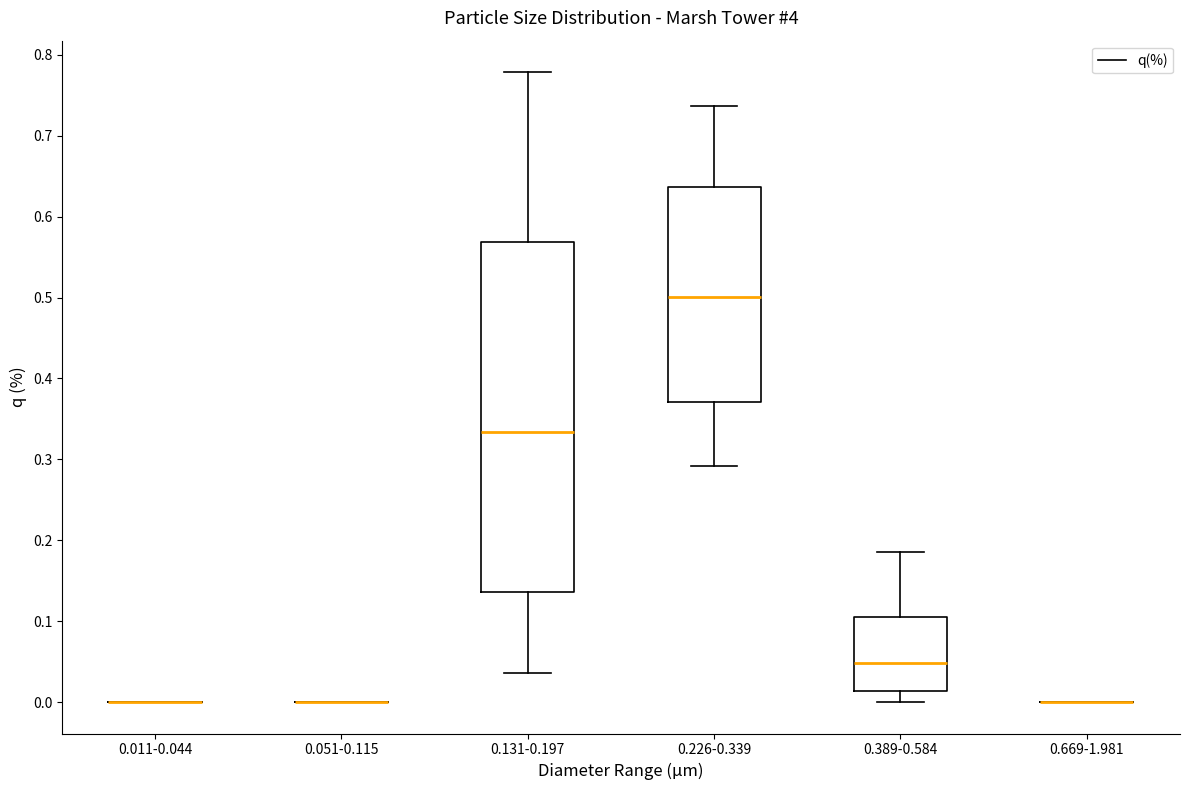

Where is the lower edge of the box for 0.226-0.339 on the y-axis? The values are not printed on the chart, so give them approximately, as read against the axis.

0.37